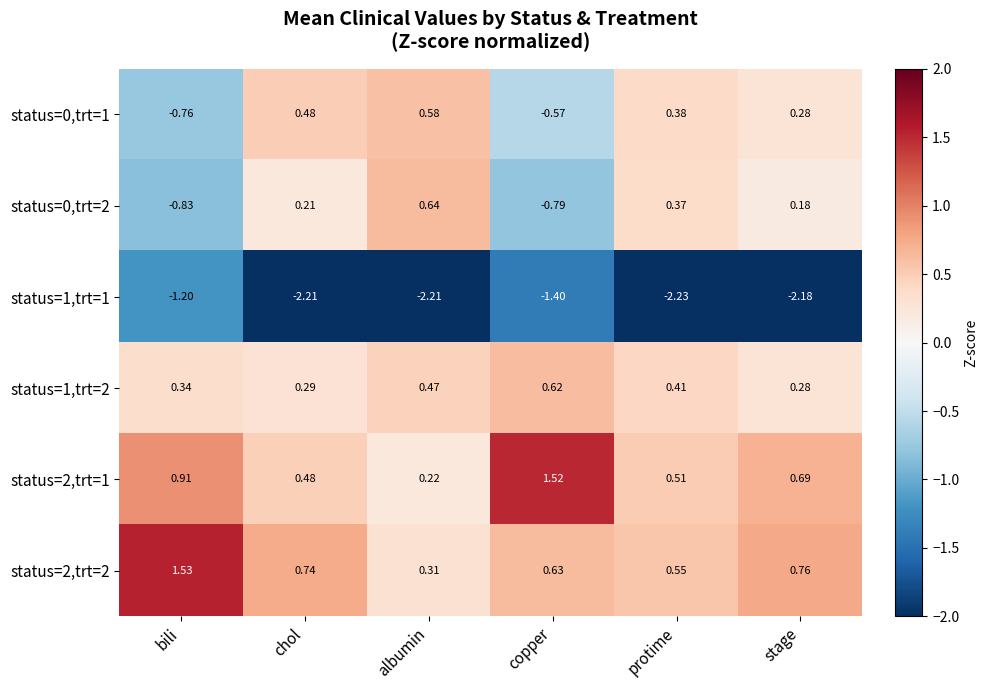

Which label corresponds to the smallest value in the chart?

protime